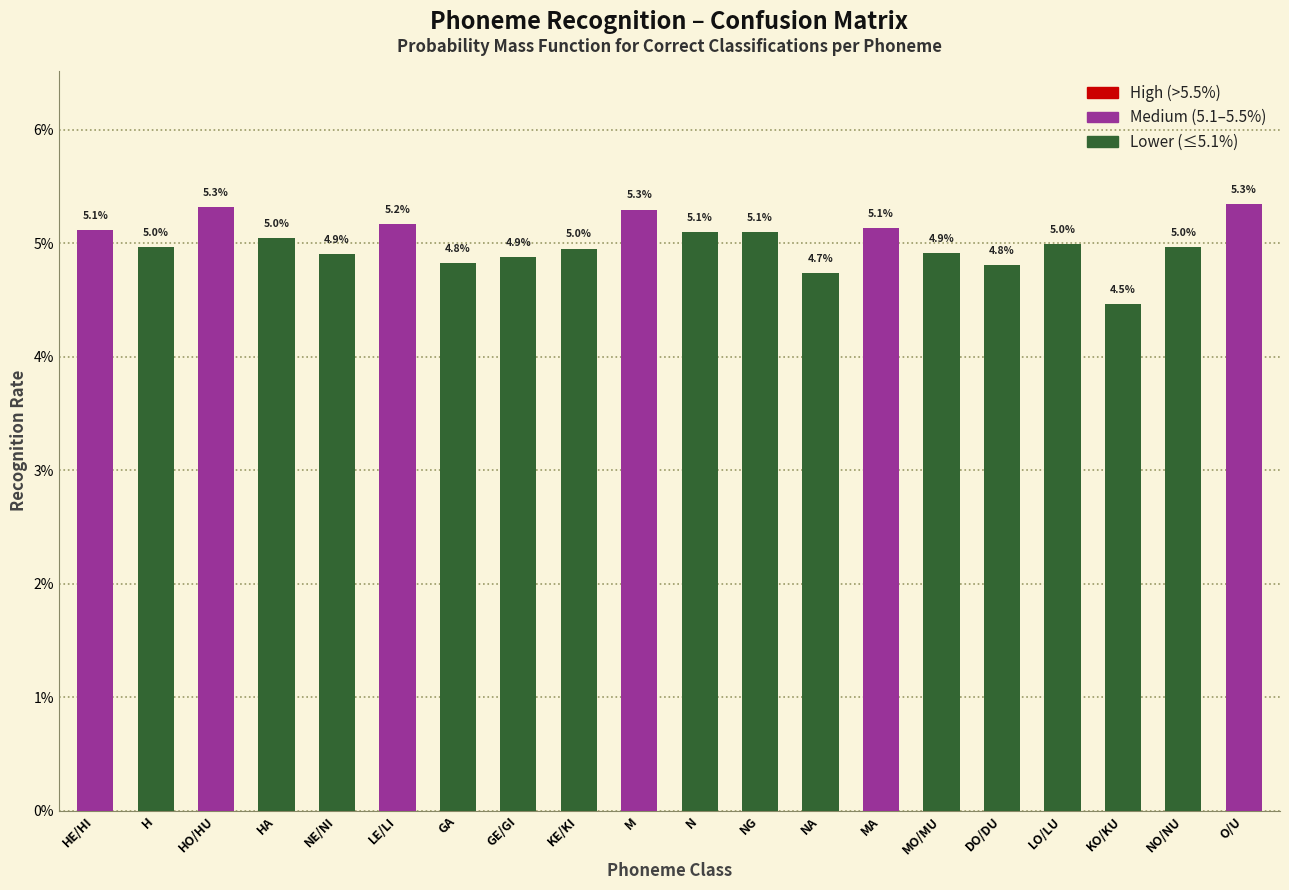

Are the bars horizontal?

No